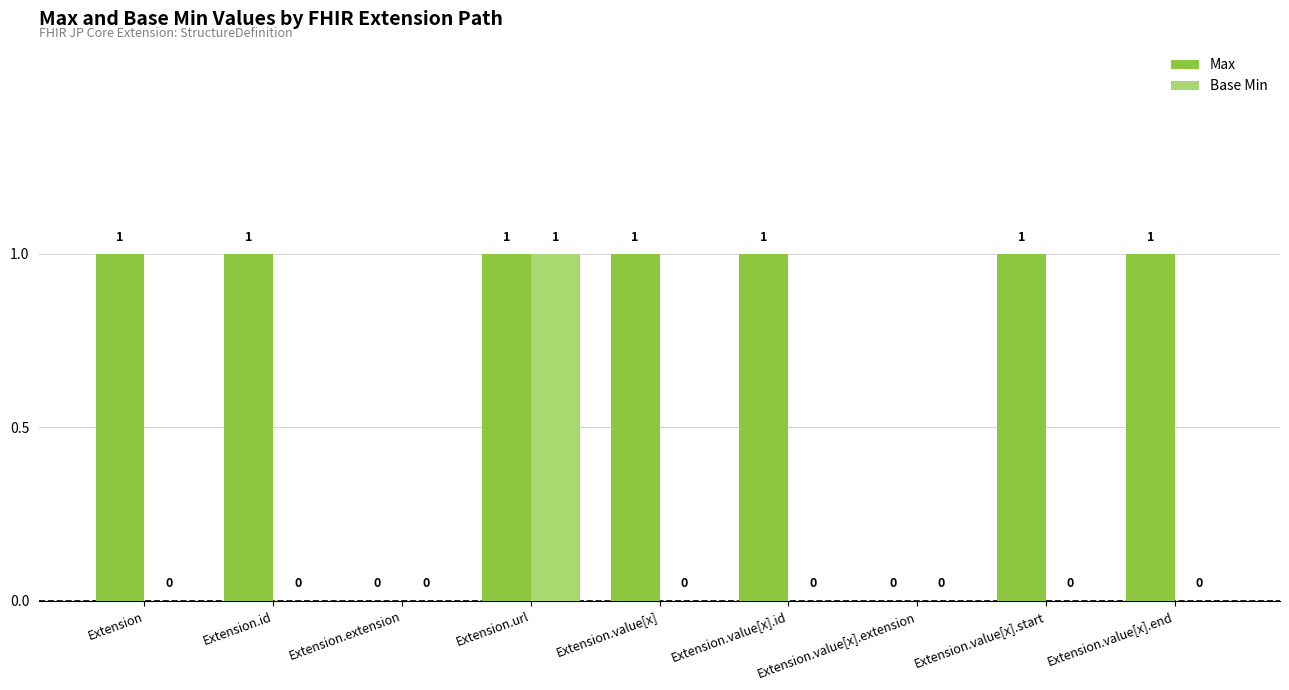

Reading left to right, extract all data points from this chart.

Max: Extension=1	Extension.id=1	Extension.extension=0	Extension.url=1	Extension.value[x]=1	Extension.value[x].id=1	Extension.value[x].extension=0	Extension.value[x].start=1	Extension.value[x].end=1
Base Min: Extension=0	Extension.id=0	Extension.extension=0	Extension.url=1	Extension.value[x]=0	Extension.value[x].id=0	Extension.value[x].extension=0	Extension.value[x].start=0	Extension.value[x].end=0